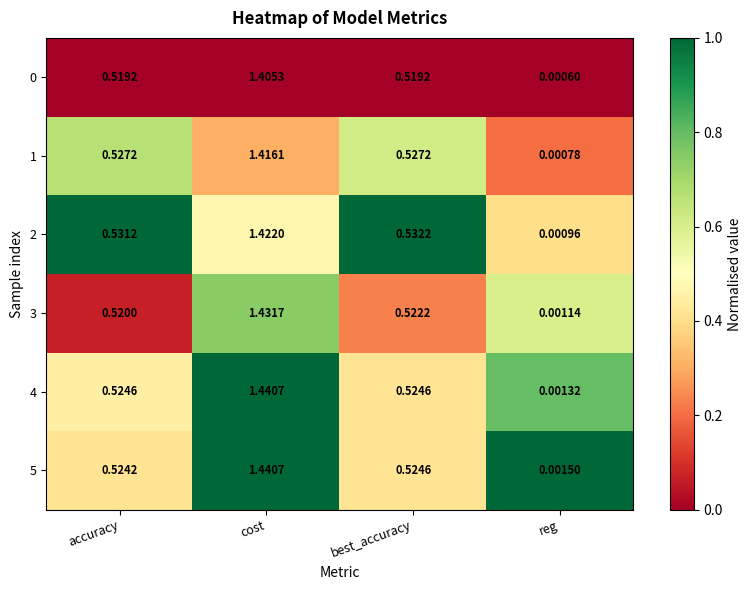

Is the value of 4 at cost greater than the value of 5 at best_accuracy?

Yes